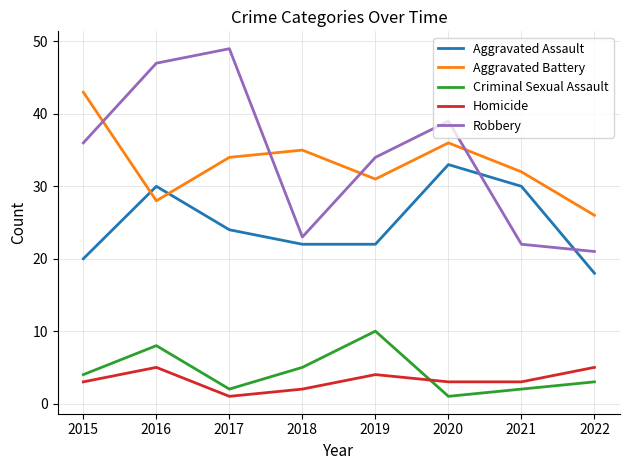

What is the sum of the Aggravated Assault values at 2015 and 2016?

50